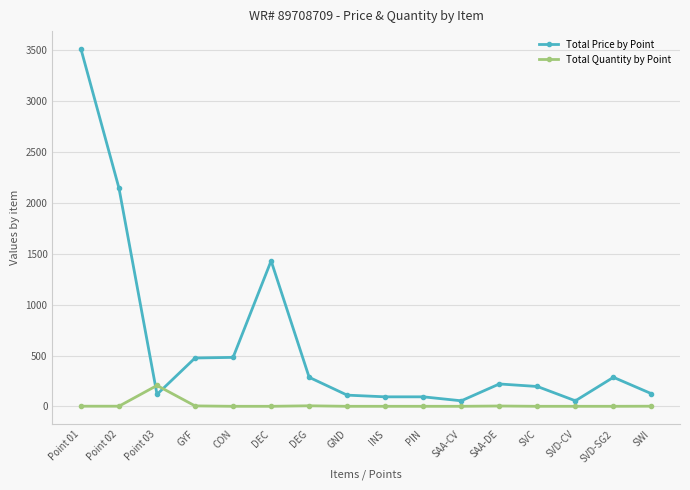

At Point 01, list the series in order from largest to smallest.

Total Price by Point, Total Quantity by Point